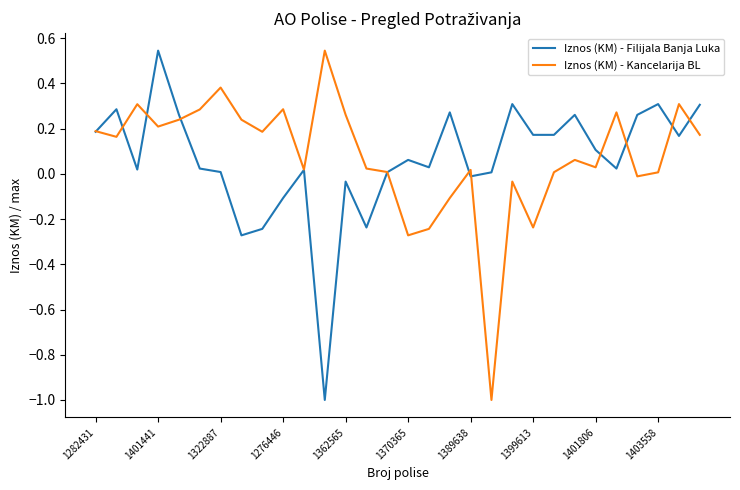

What is the minimum value for Iznos (KM) - Kancelarija BL?

-1.0